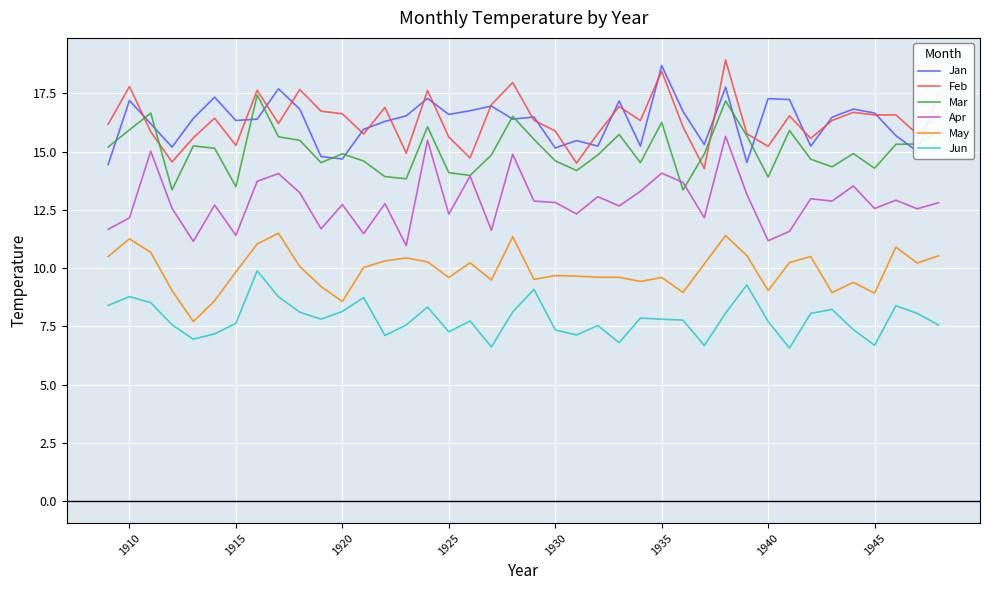

True or false: Jan and Apr intersect in this chart.

False